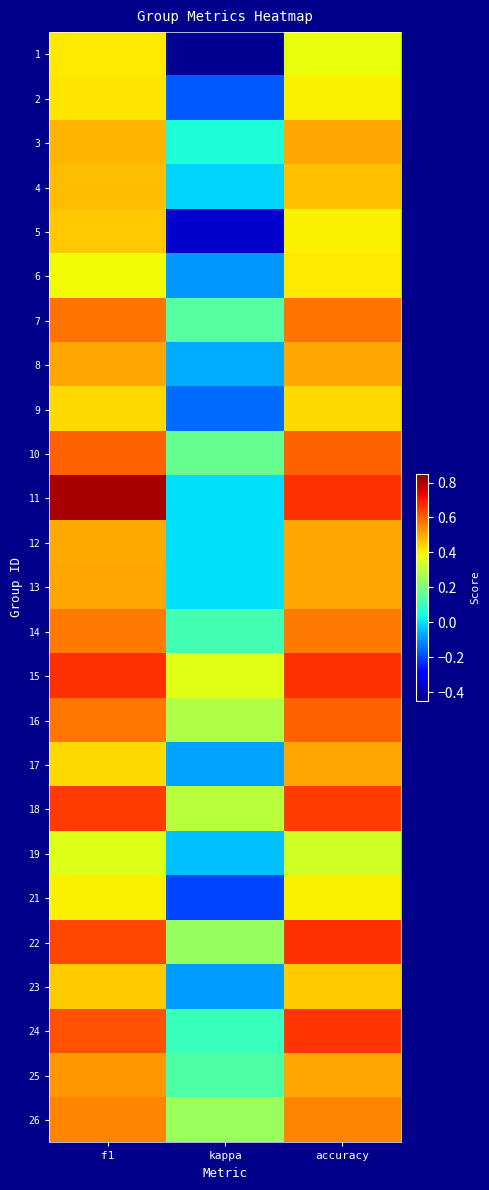

Which label corresponds to the largest value in the chart?

f1